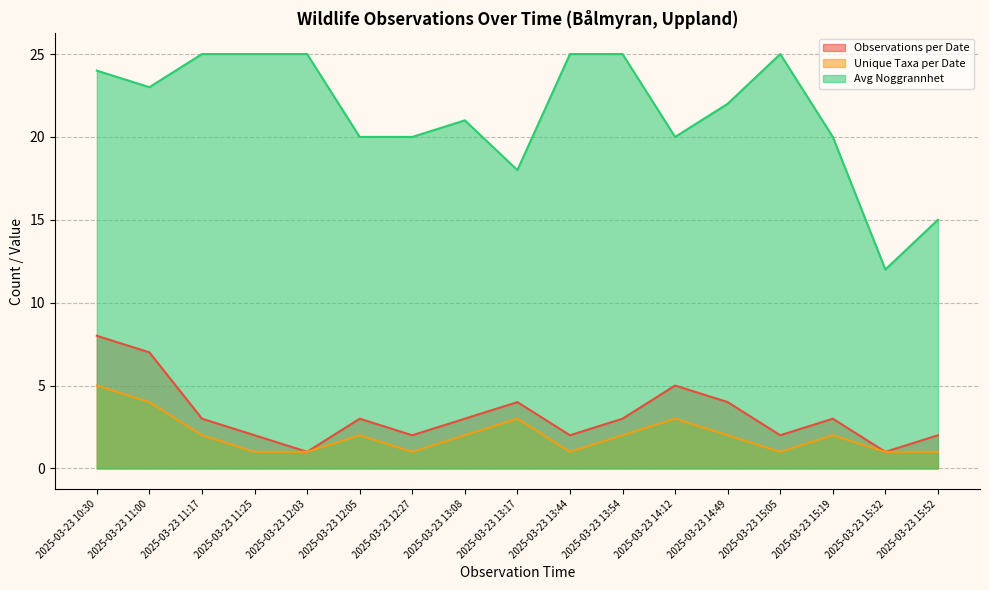

True or false: Unique Taxa per Date and Observations per Date intersect in this chart.

False